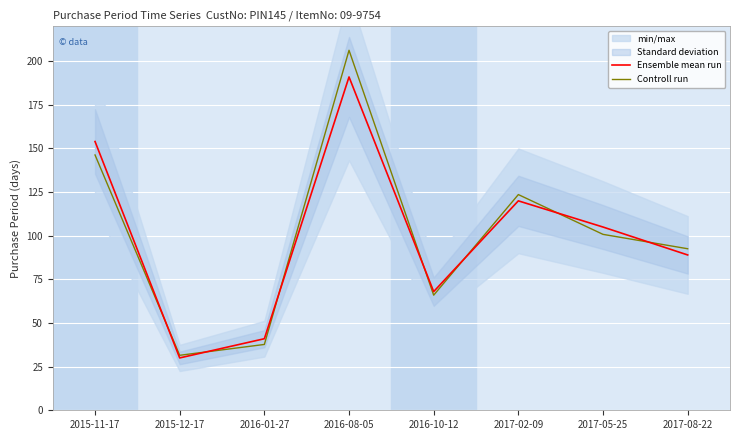

Rank the categories by Ensemble mean run value from highest to lowest.

2016-08-05, 2015-11-17, 2017-02-09, 2017-05-25, 2017-08-22, 2016-10-12, 2016-01-27, 2015-12-17